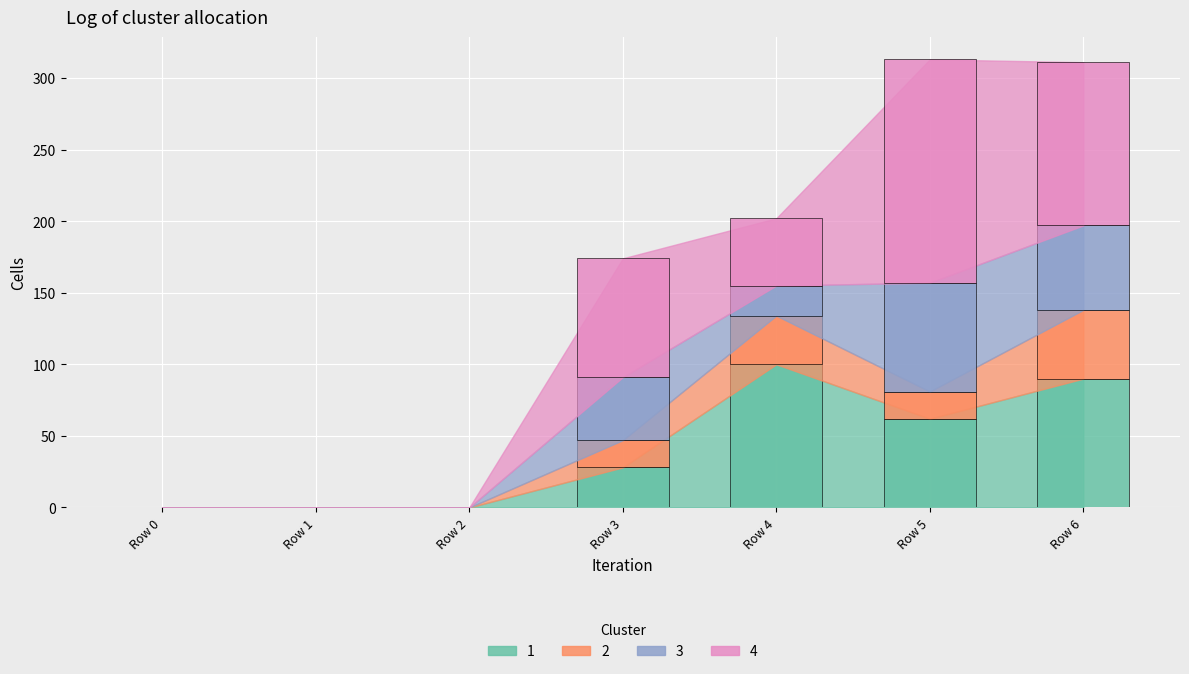

At how many categories does at least one series exceed 16?

4